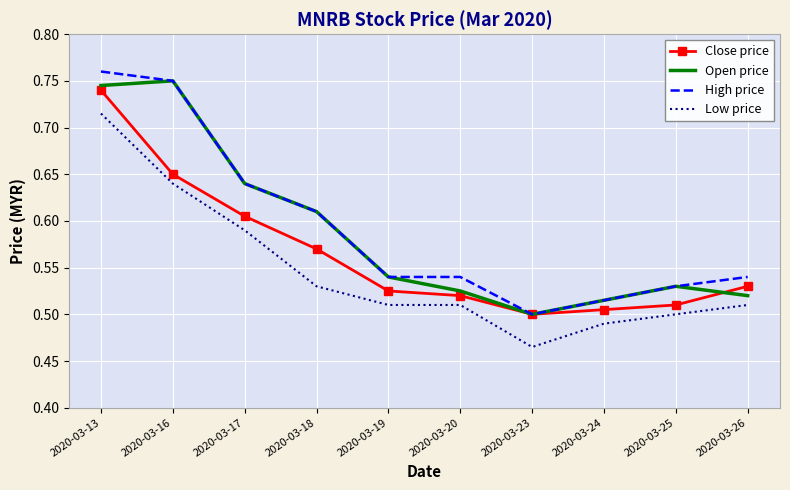

What is the total value across all series at 2020-03-26?

2.1